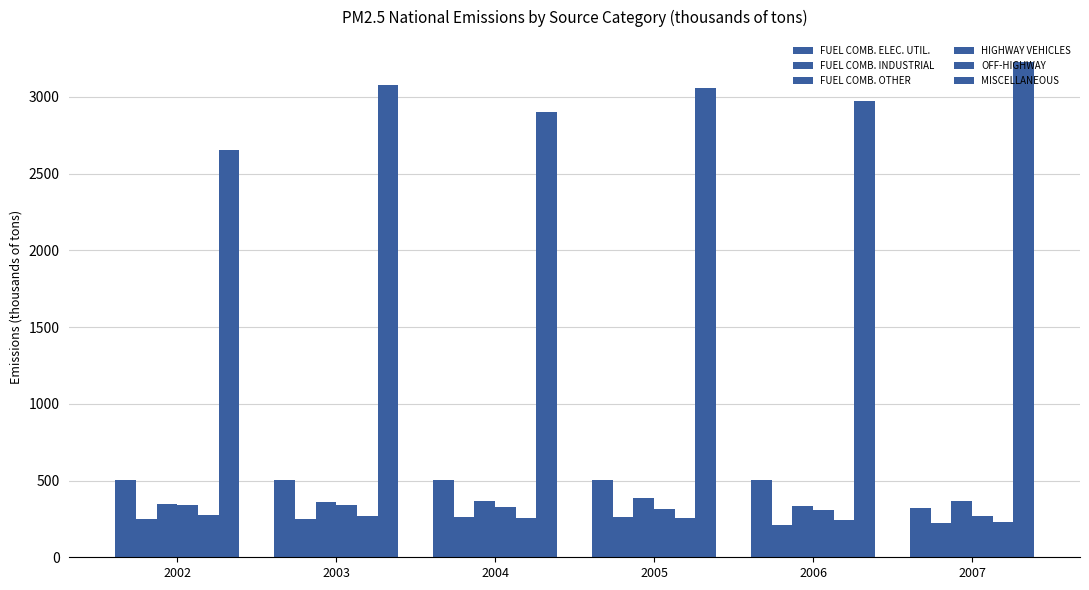

How many data points in FUEL COMB. ELEC. UTIL. are above 505?

4